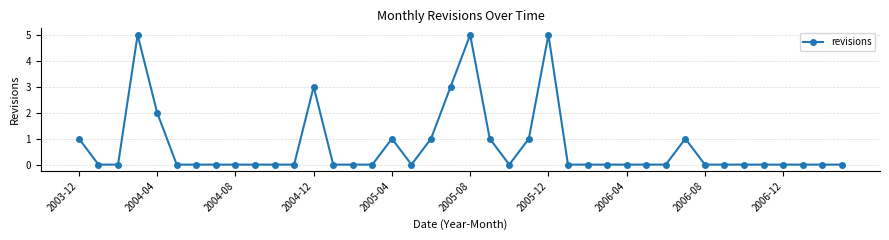

Reading left to right, transcribe all the data shown in this chart.

1	0	0	5	2	0	0	0	0	0	0	0	3	0	0	0	1	0	1	3	5	1	0	1	5	0	0	0	0	0	0	1	0	0	0	0	0	0	0	0